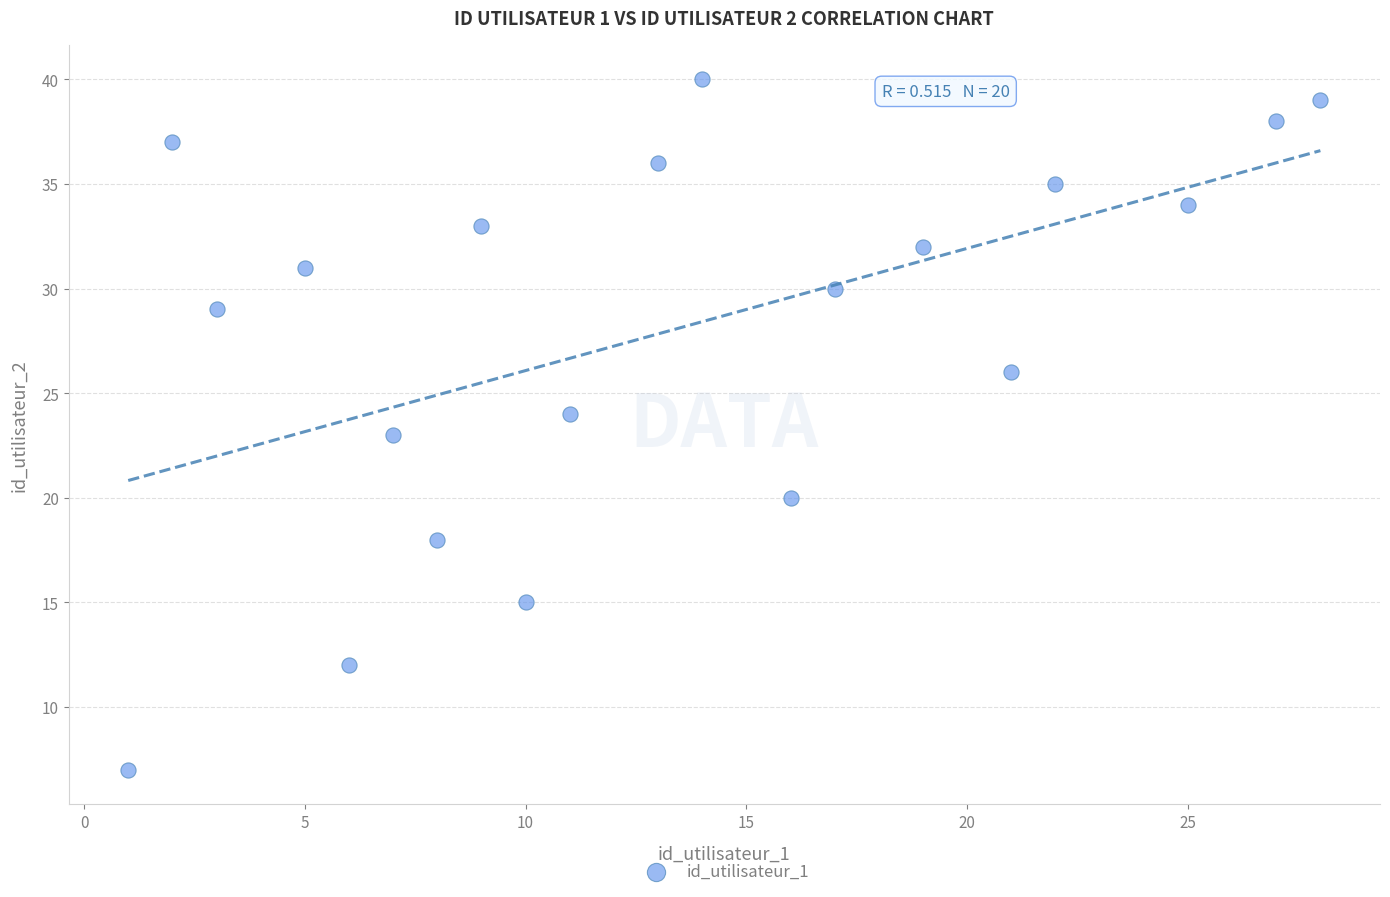

What is the range of X values (max minus min)?

27